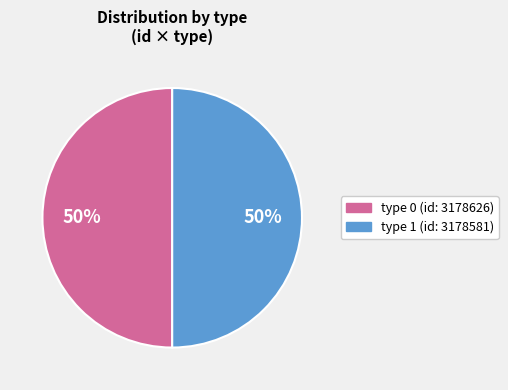

To the nearest percent, what is the average slice percentage?

50%